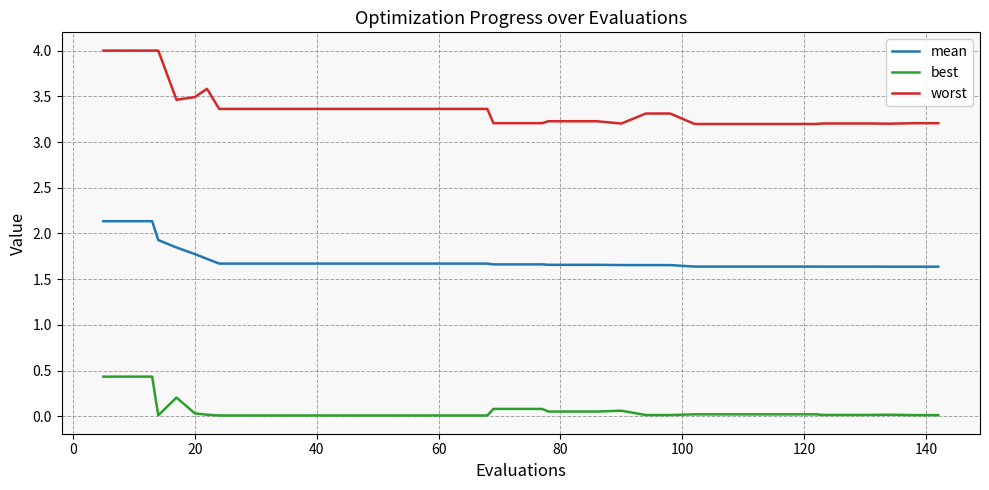

What is the minimum value for mean?

1.6